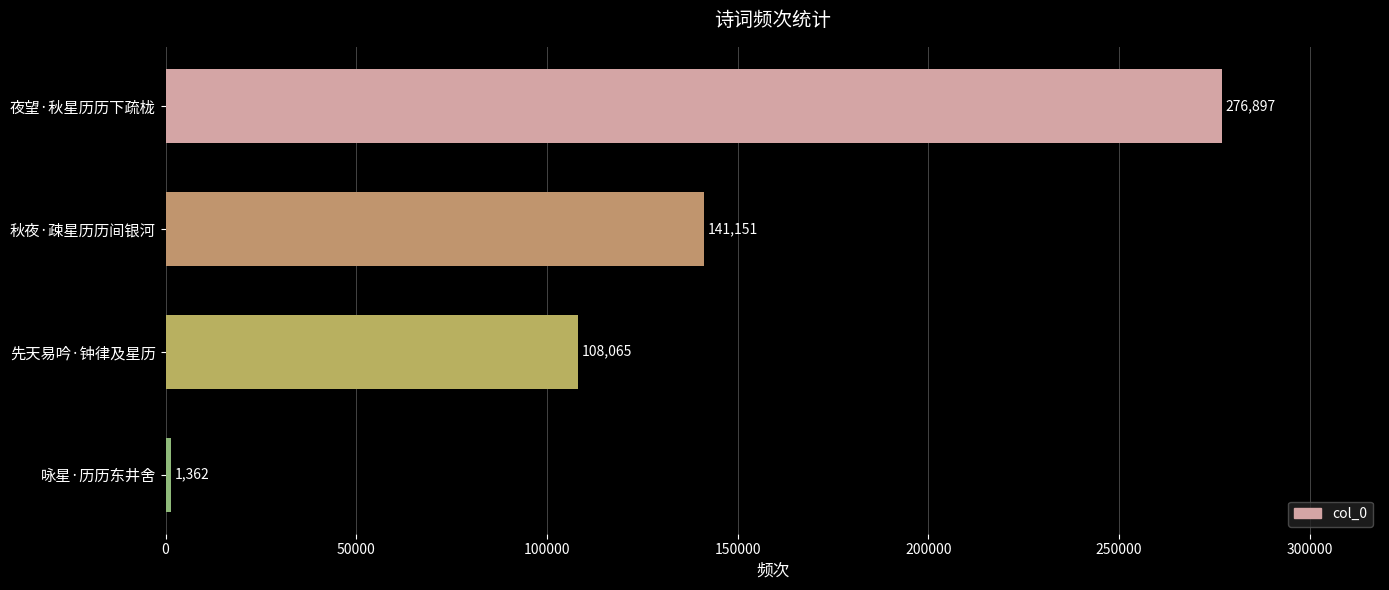

What is the change in value from 先天易吟·钟律及星历 to 夜望·秋星历历下疏栊?

+168832